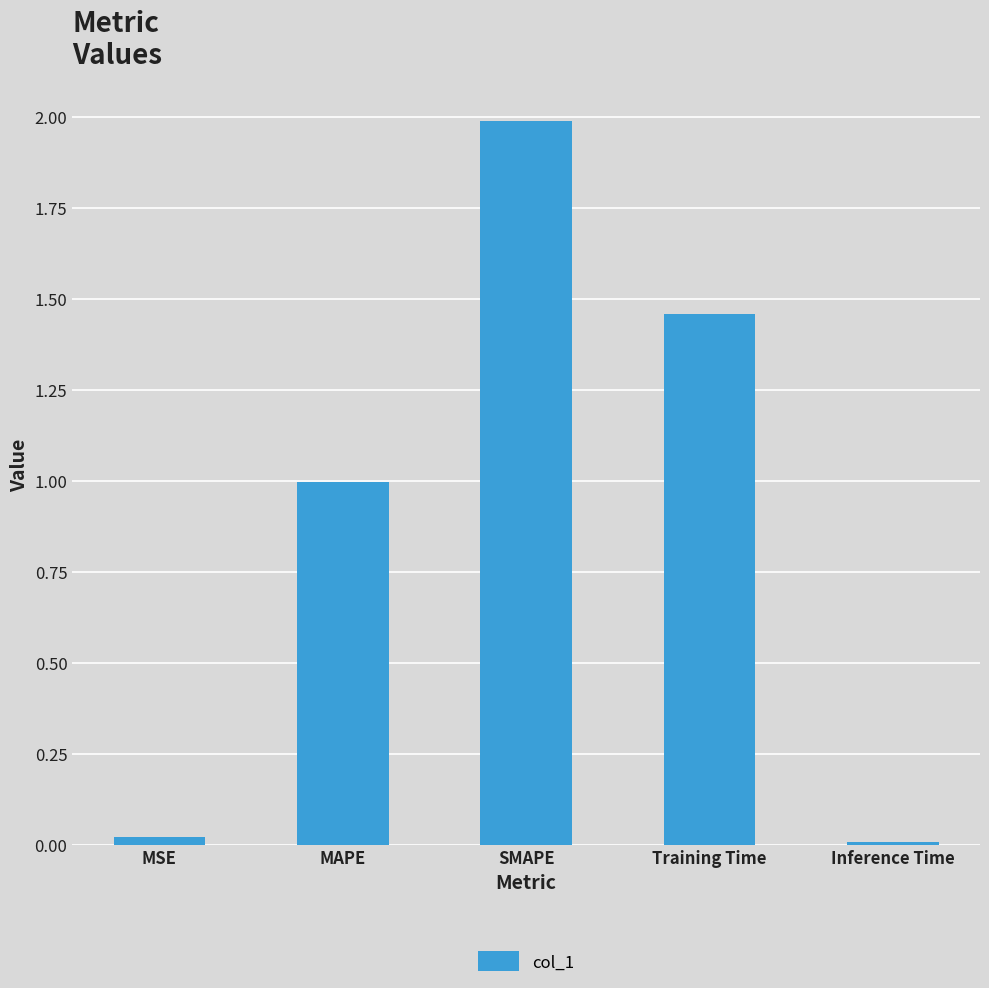

What is the label of the 2nd bar from the left?

MAPE